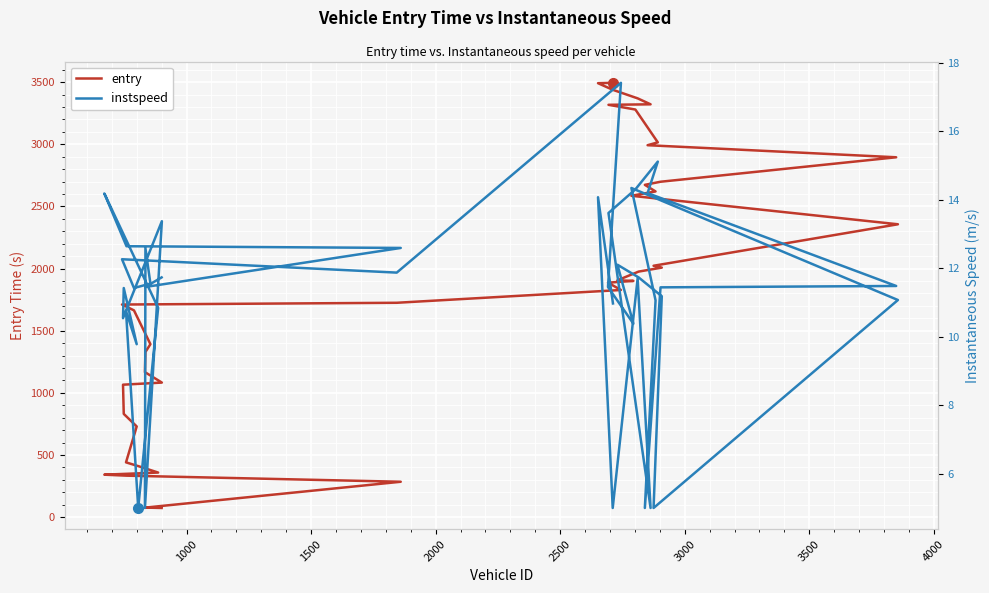

True or false: entry has more than 0 points higher than both neighbors.

False